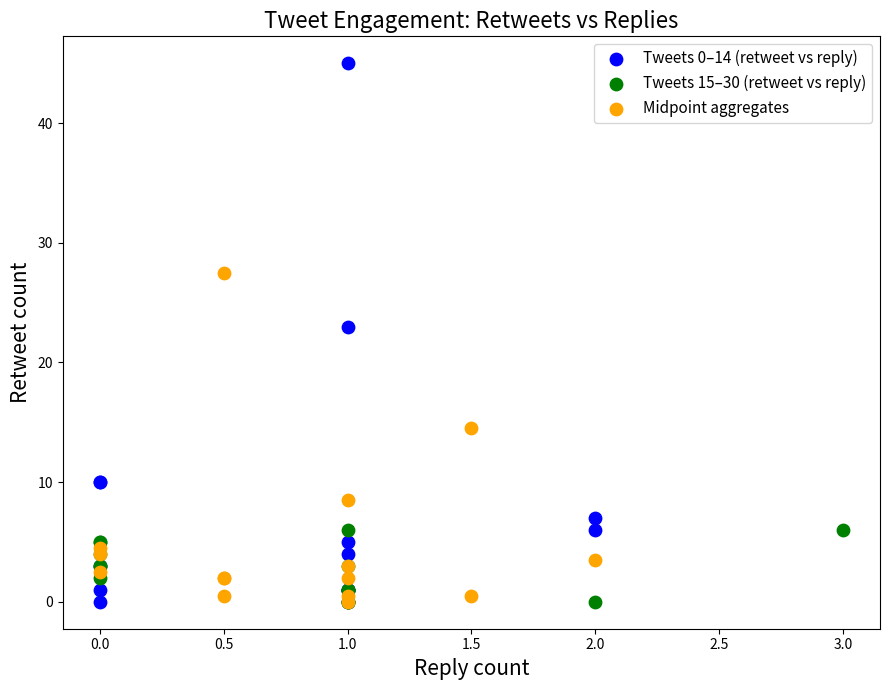

Which series contains the highest Y value?

Tweets 0–14 (retweet vs reply)